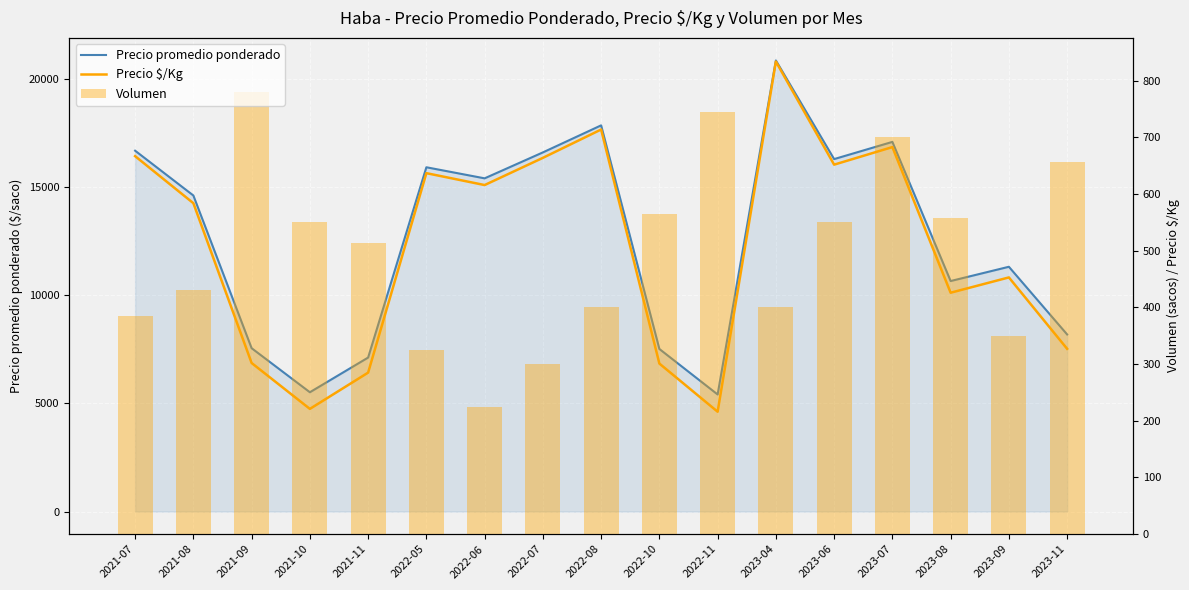

What is the maximum value for Precio $/Kg?

834